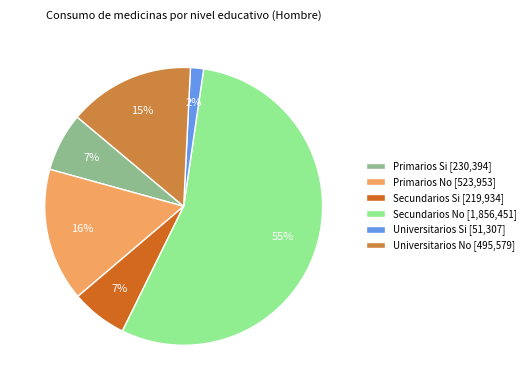

Do Secundarios No [1,856,451] and Primarios Si [230,394] together represent more than half of the pie?

Yes